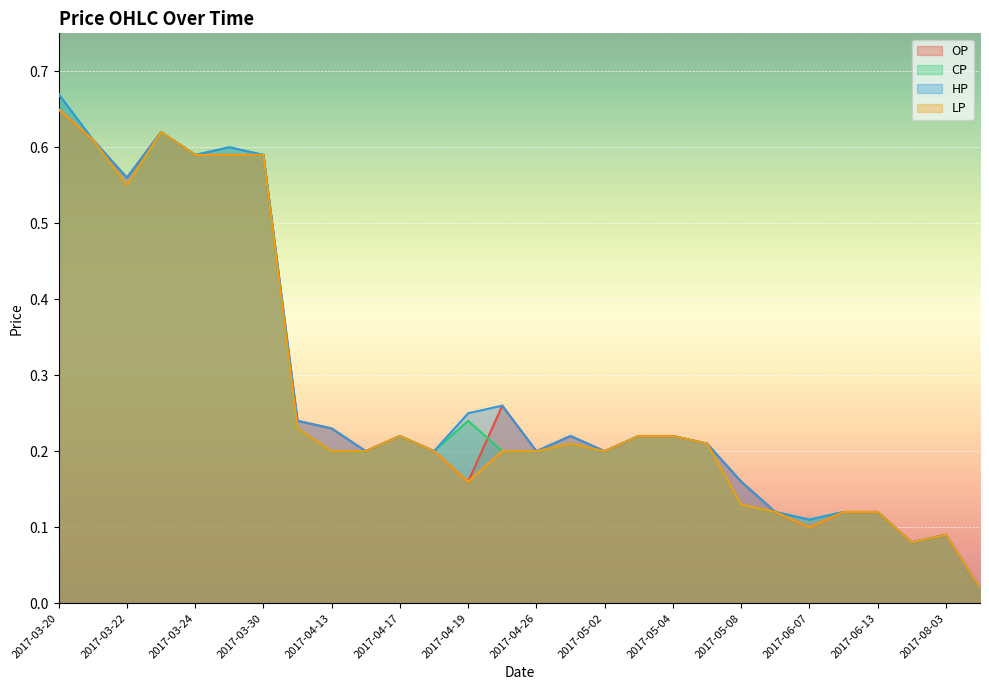

Is it true that OP equals 0.6 at 2017-03-23?

True